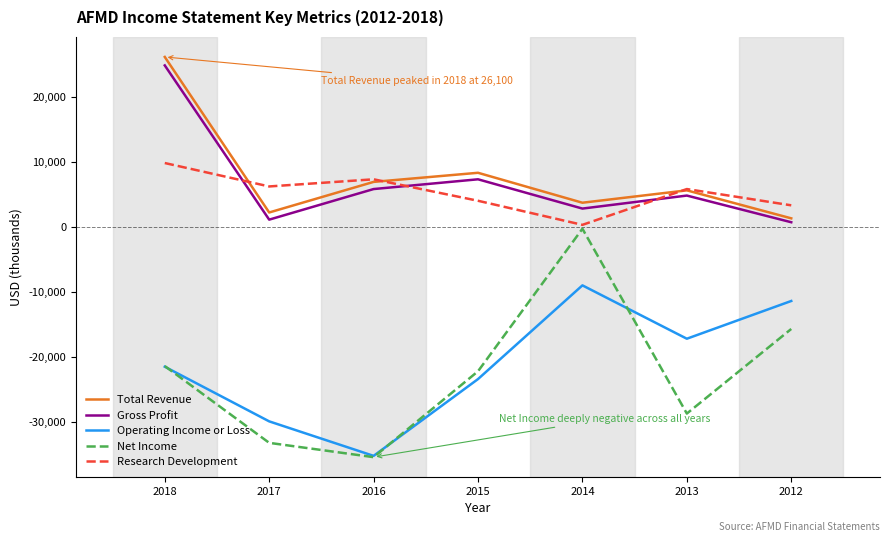

True or false: Total Revenue and Operating Income or Loss intersect in this chart.

False